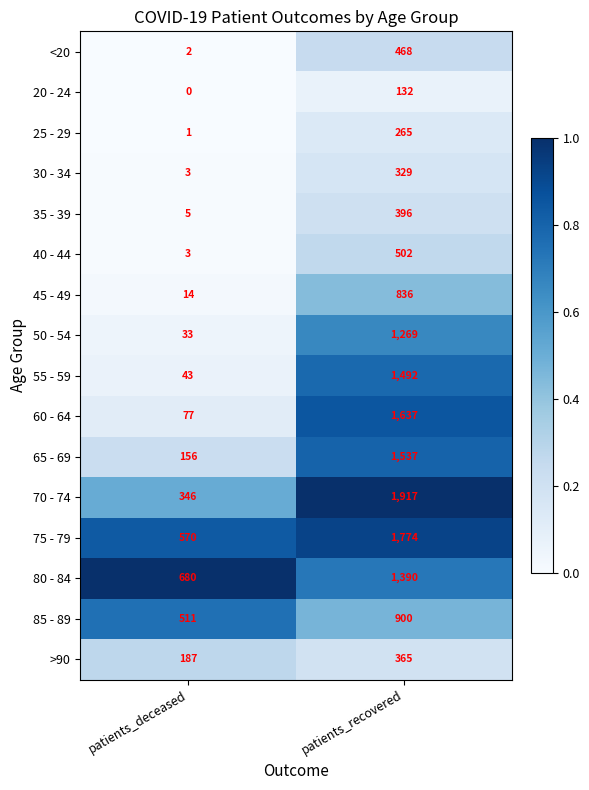

List the labels in order of 70 - 74 value, largest first.

patients_recovered, patients_deceased